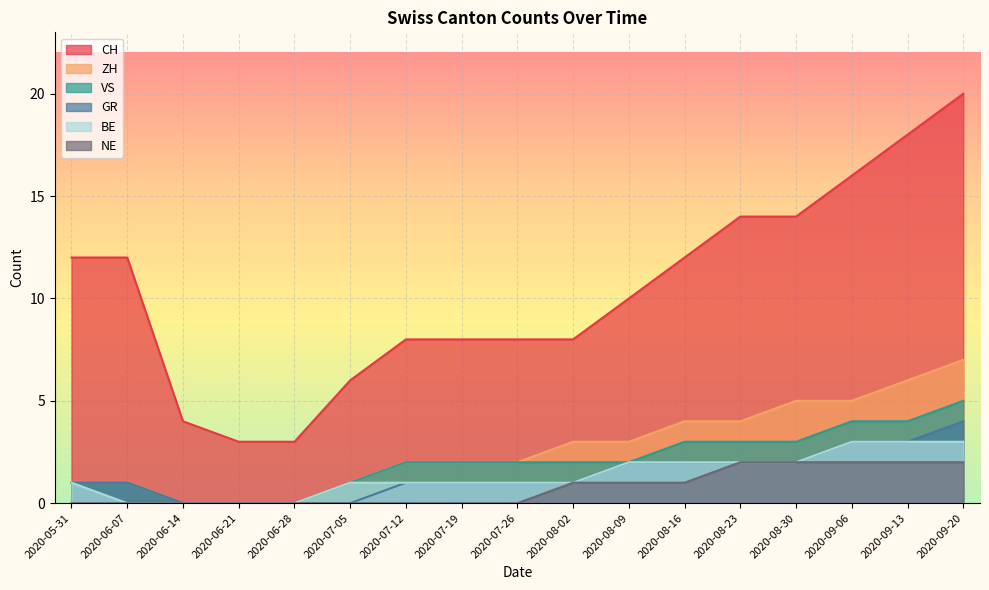

Does the chart display data point markers on the line(s)?

No